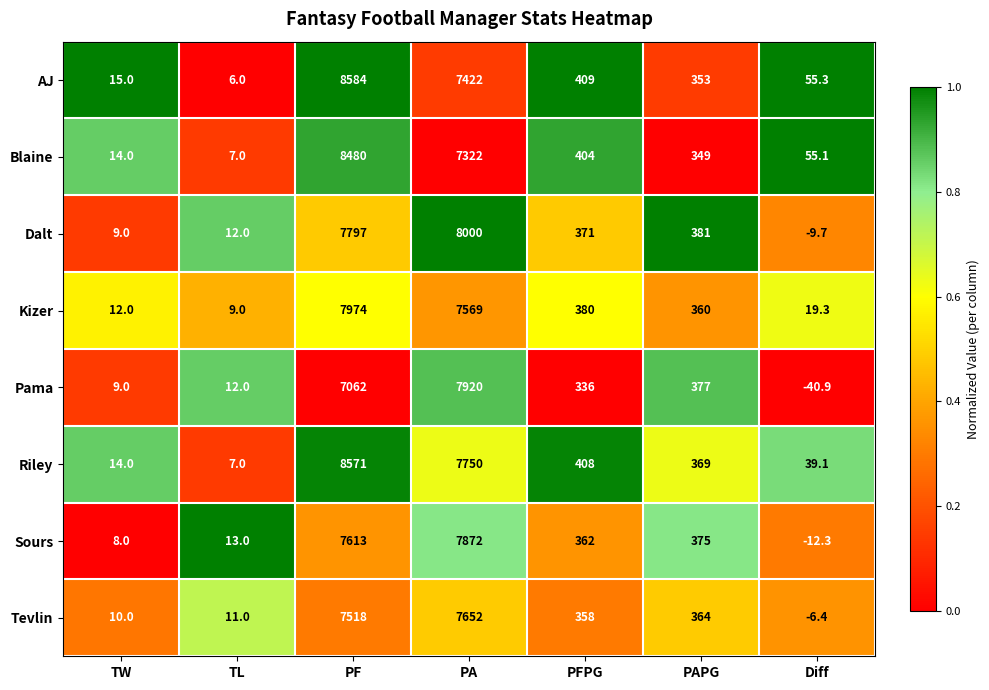

Read the Blaine value at PAPG.

349.0